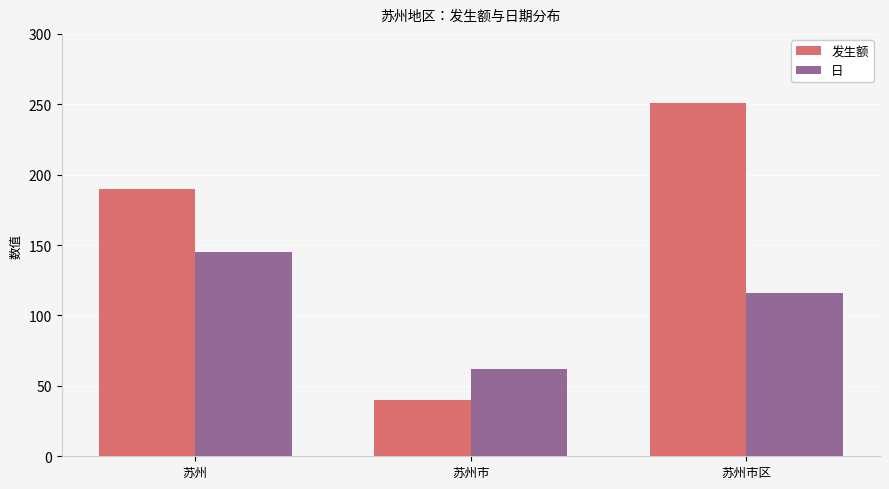

Rank the series by their average value, from lowest to highest.

日, 发生额